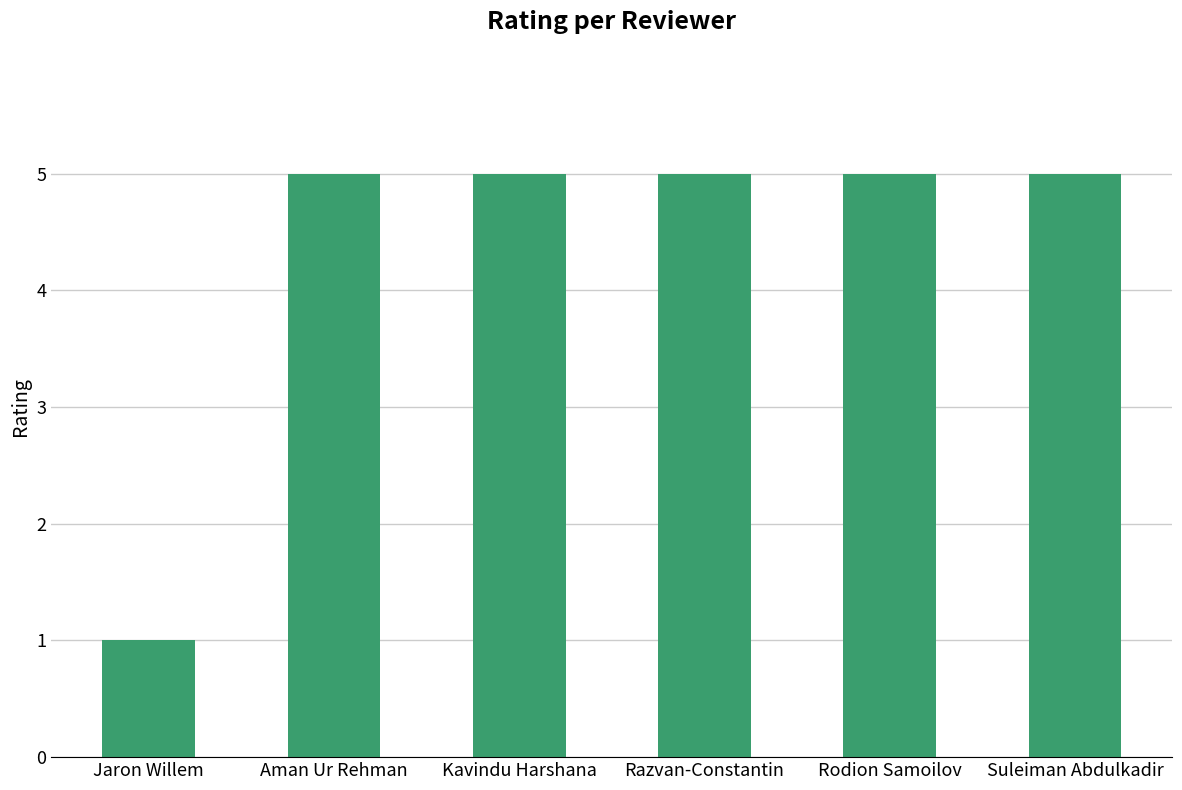

The chart shows a value of 8 at Kavindu Harshana. True or false?

False